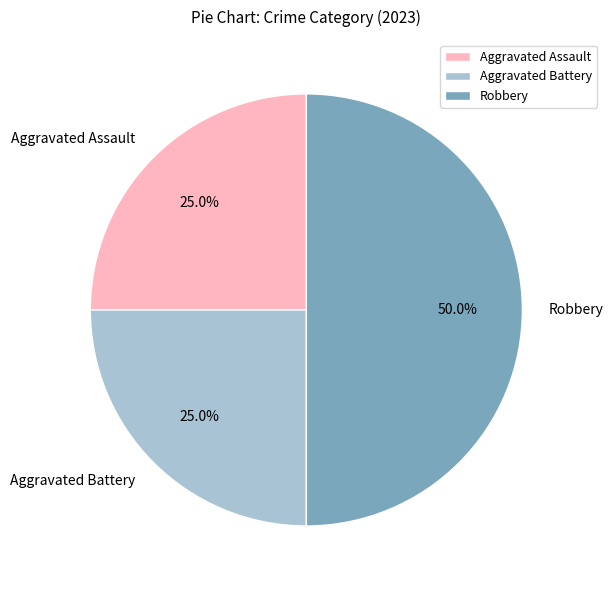

Is Aggravated Battery the majority of the pie?

No